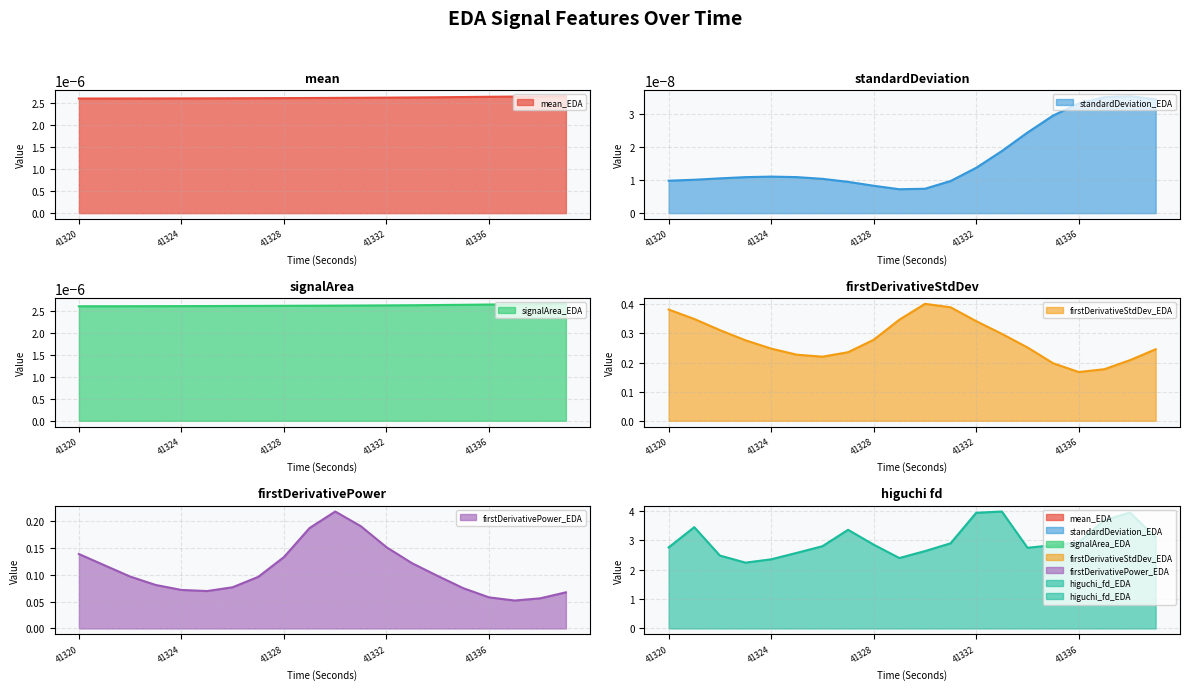

What is the approximate value of firstDerivativeStdDev_EDA at 41320?

0.4